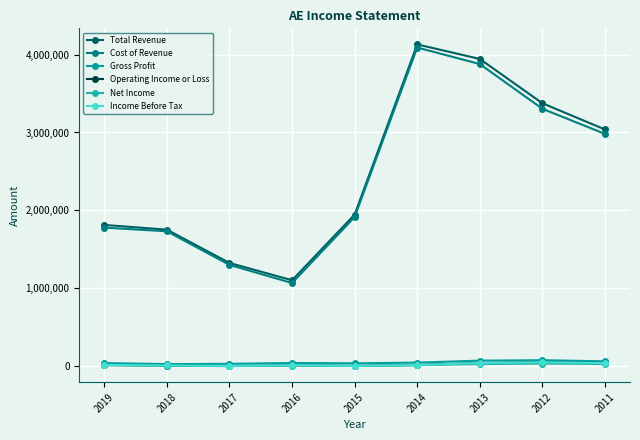

What value does the Operating Income or Loss series have at 2015, to the nearest 10?

-2400